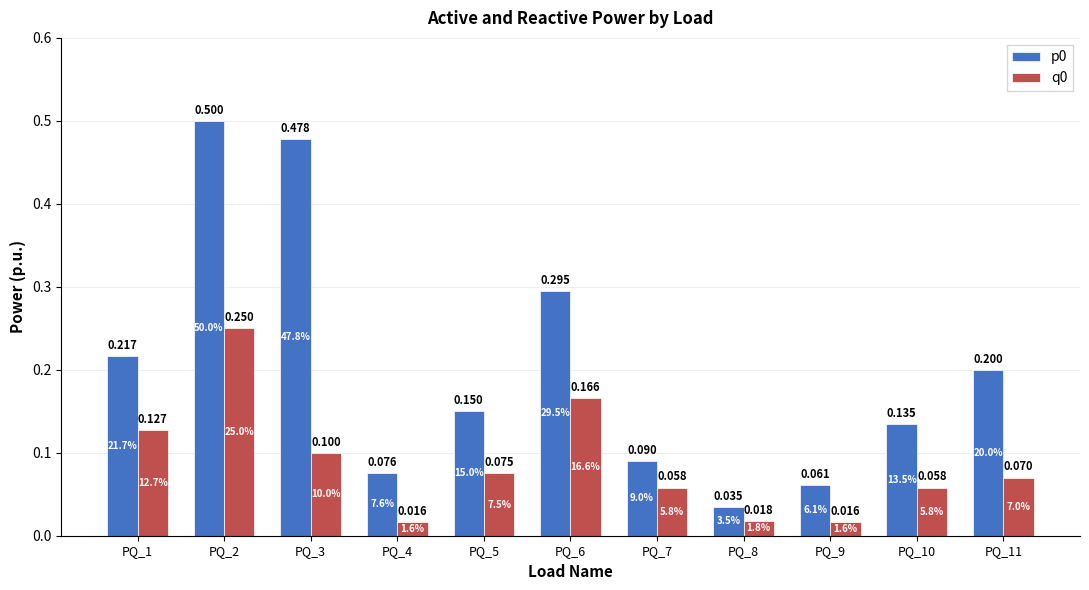

Is the value of p0 at PQ_9 greater than the value of q0 at PQ_7?

Yes